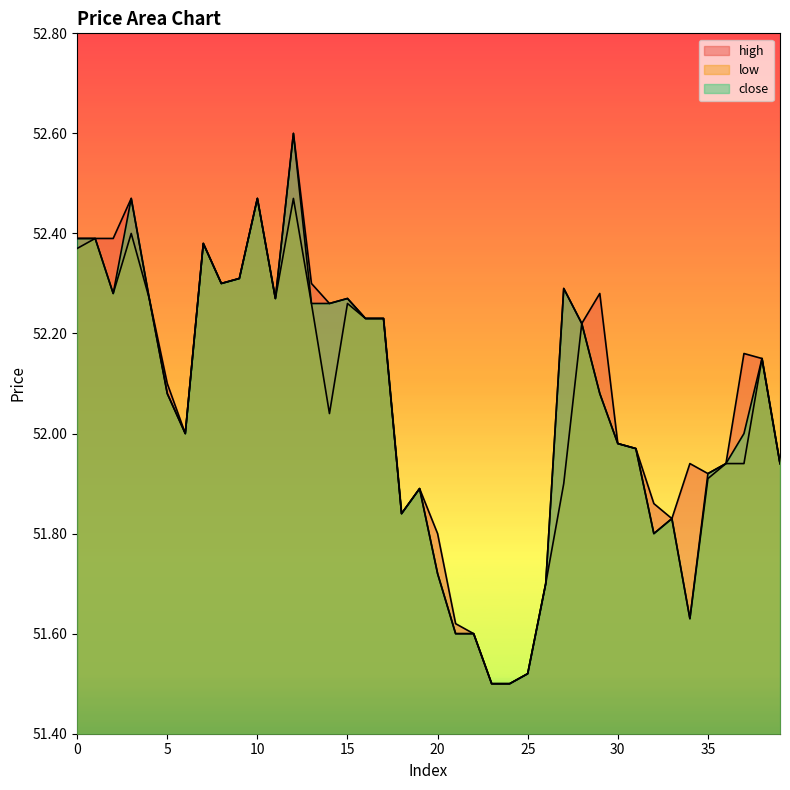

True or false: close and low intersect in this chart.

False